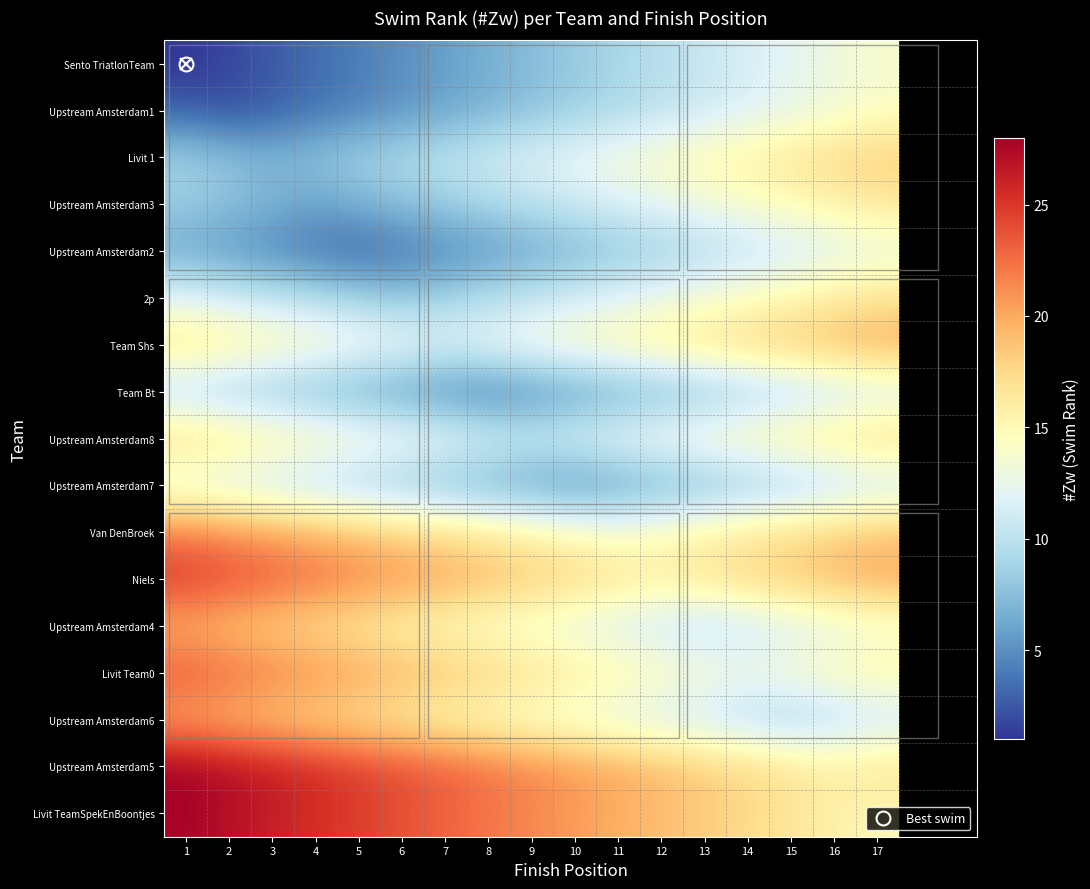

Which series has the largest total across all categories?

Upstream Amsterdam5